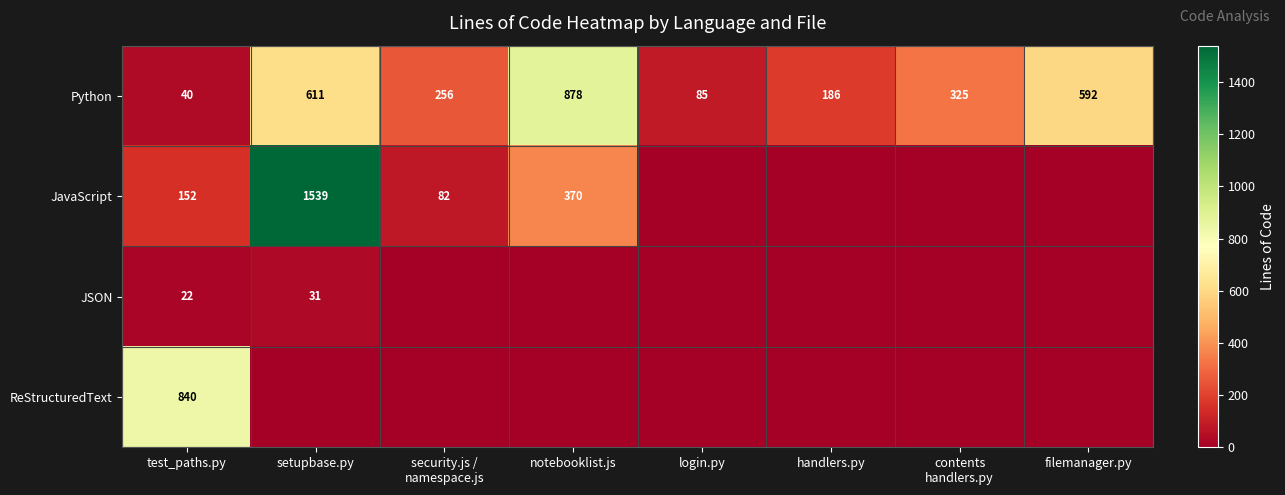

How many categories are shown in the chart?

8